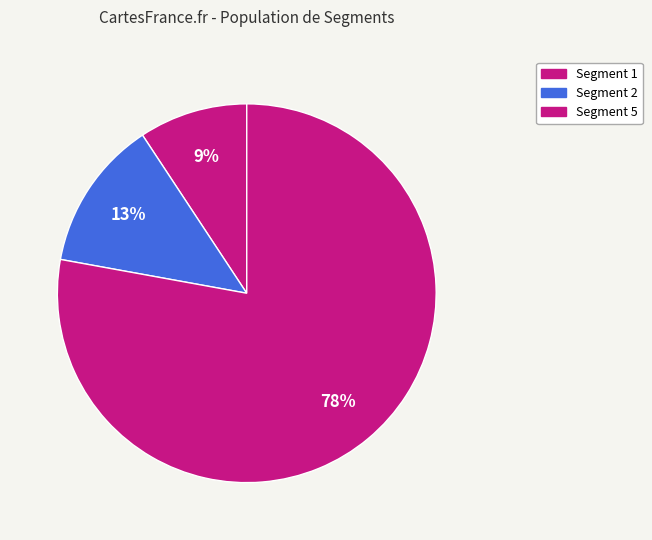

Which slice represents more than half of the pie?

signal segment 5